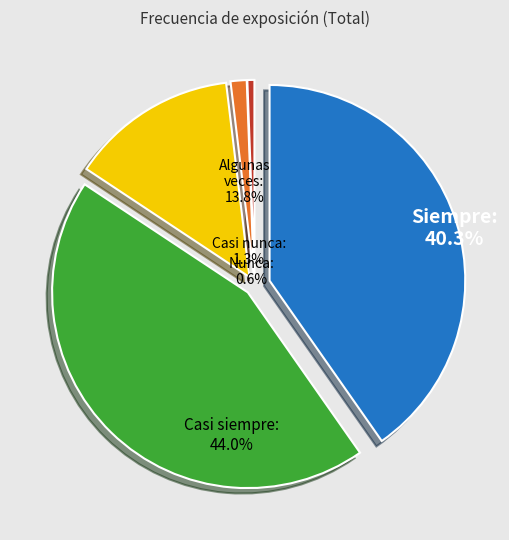

What percentage do Siempre and Casi siempre together represent?

84.3%